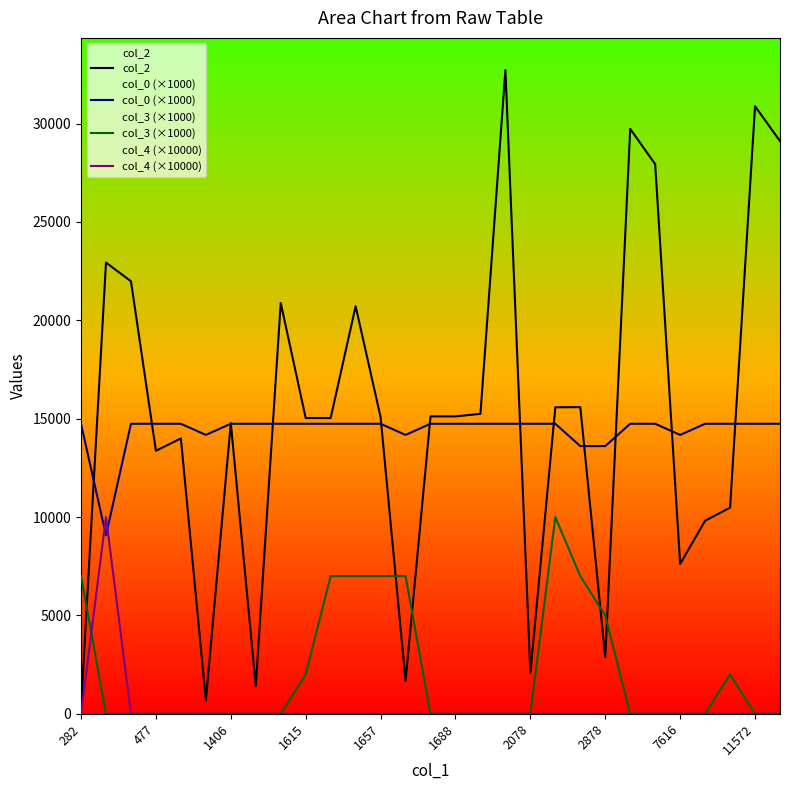

Which series has the largest range (max minus min)?

col_2